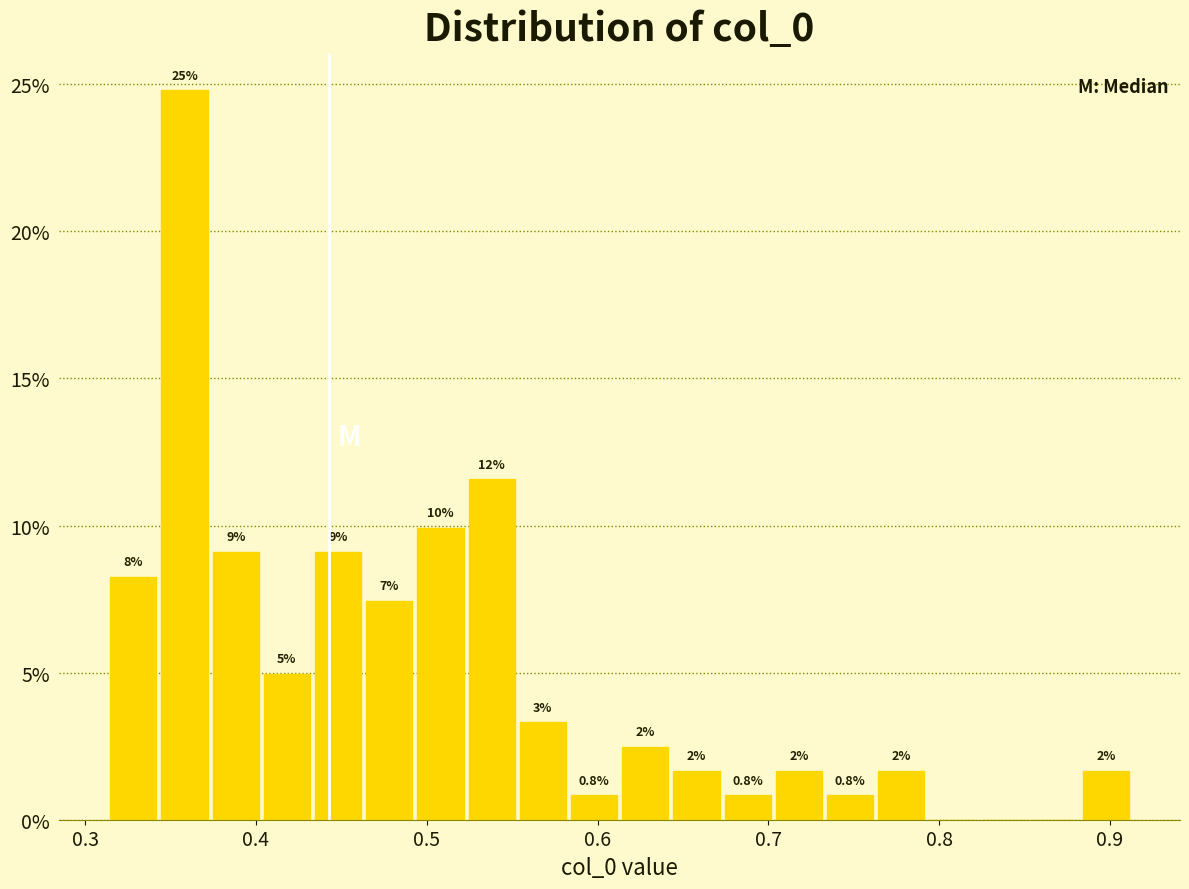

Read against the x-axis, roughly where is the centre of the tallest bar?

0.36